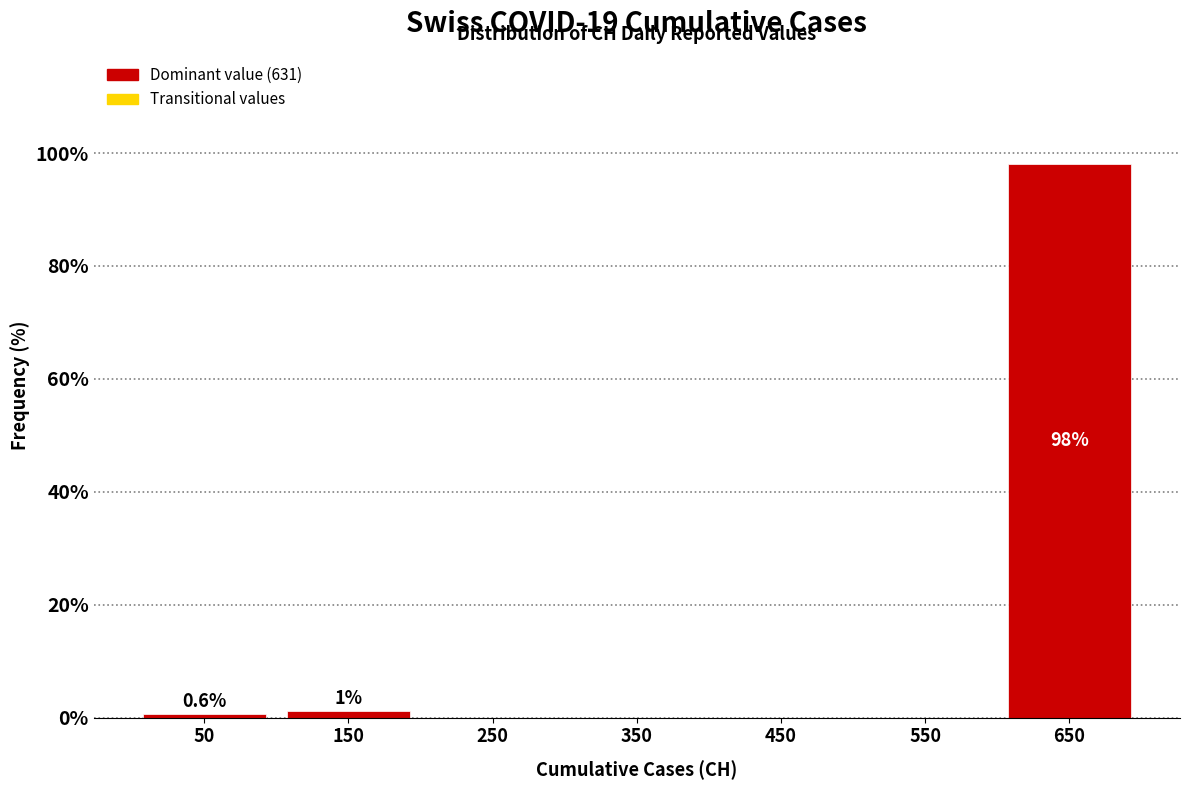

Which range on the x-axis has the tallest bar?

600 to 700